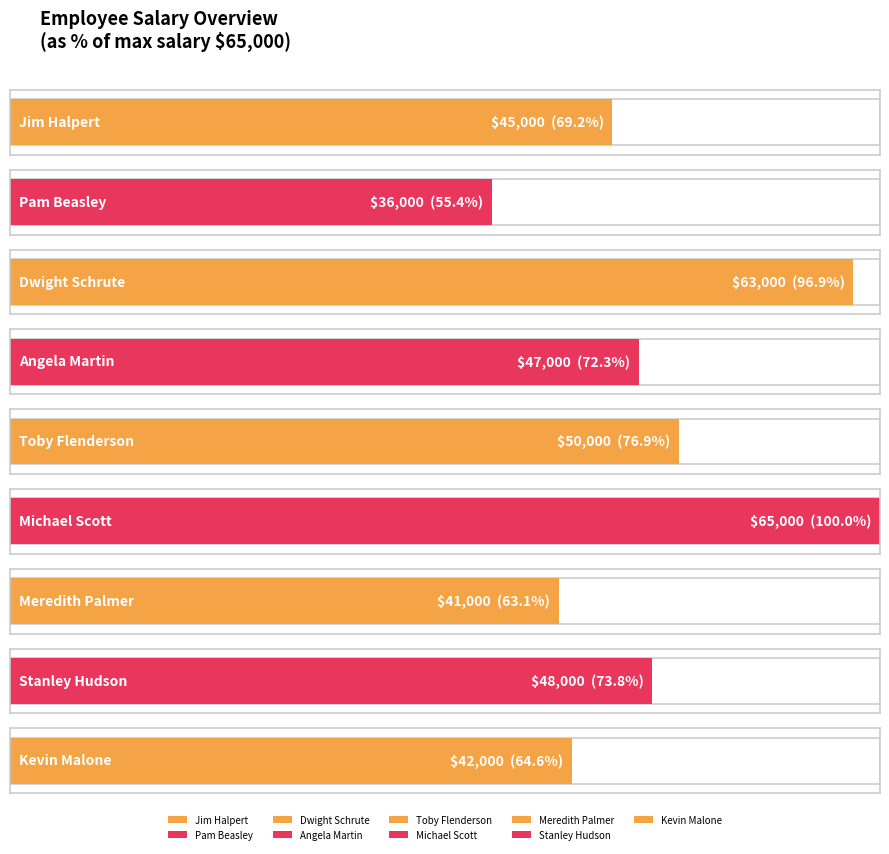

What is the value of the 6th bar from the left?

65000